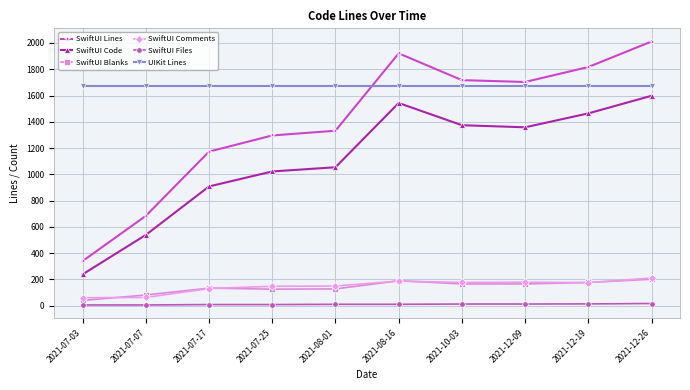

At which label does SwiftUI Lines reach its peak?

2021-12-26